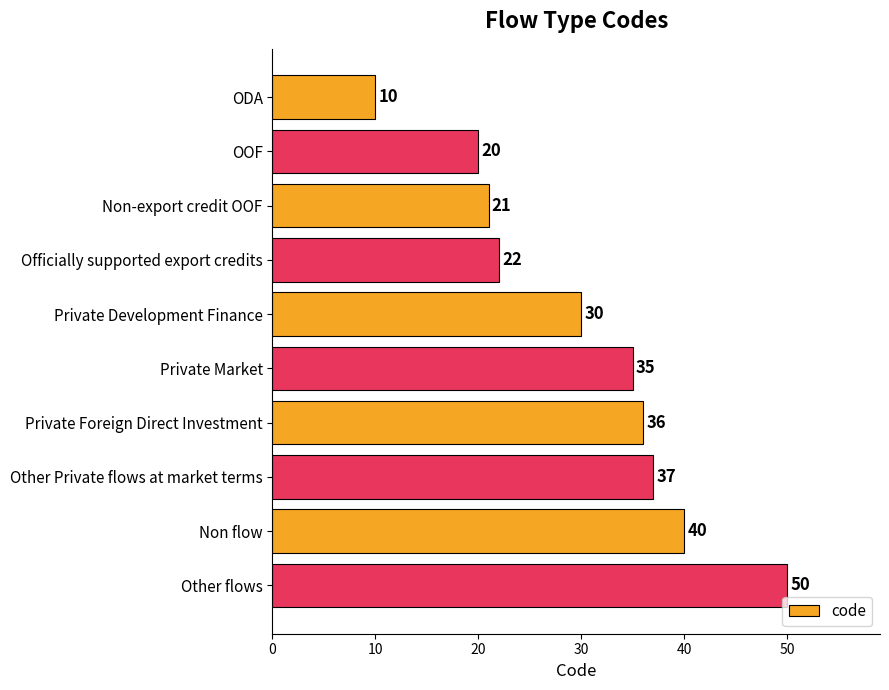

Rank the categories by value from lowest to highest.

ODA, OOF, Non-export credit OOF, Officially supported export credits, Private Development Finance, Private Market, Private Foreign Direct Investment, Other Private flows at market terms, Non flow, Other flows